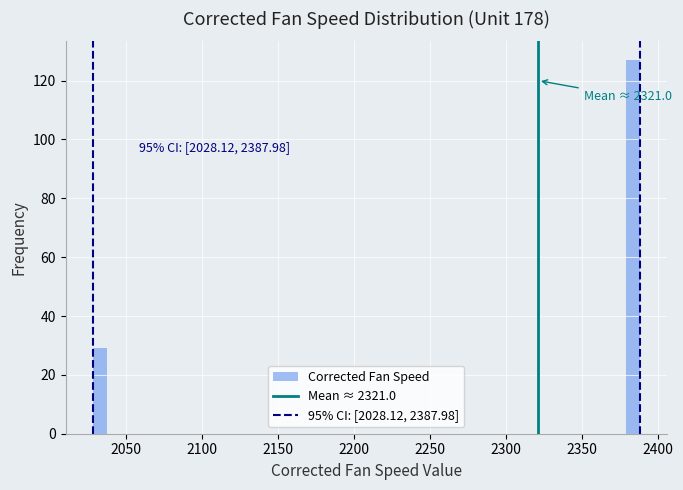

Read against the x-axis, roughly where is the centre of the tallest bar?

2385